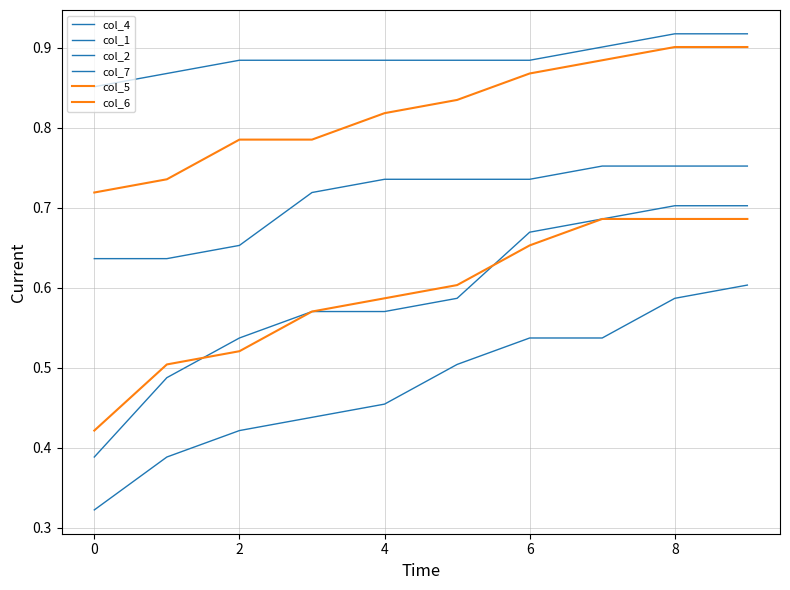

What is the highest value of the col_7 series?

0.9